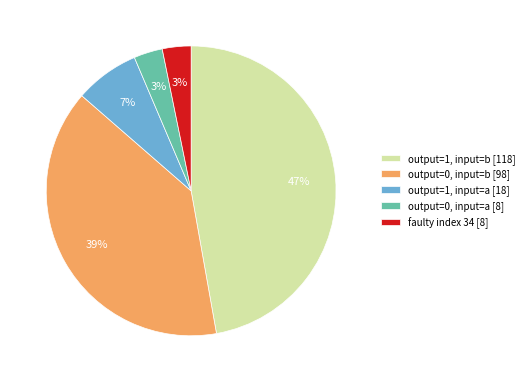

How many slices are in this pie chart?

5